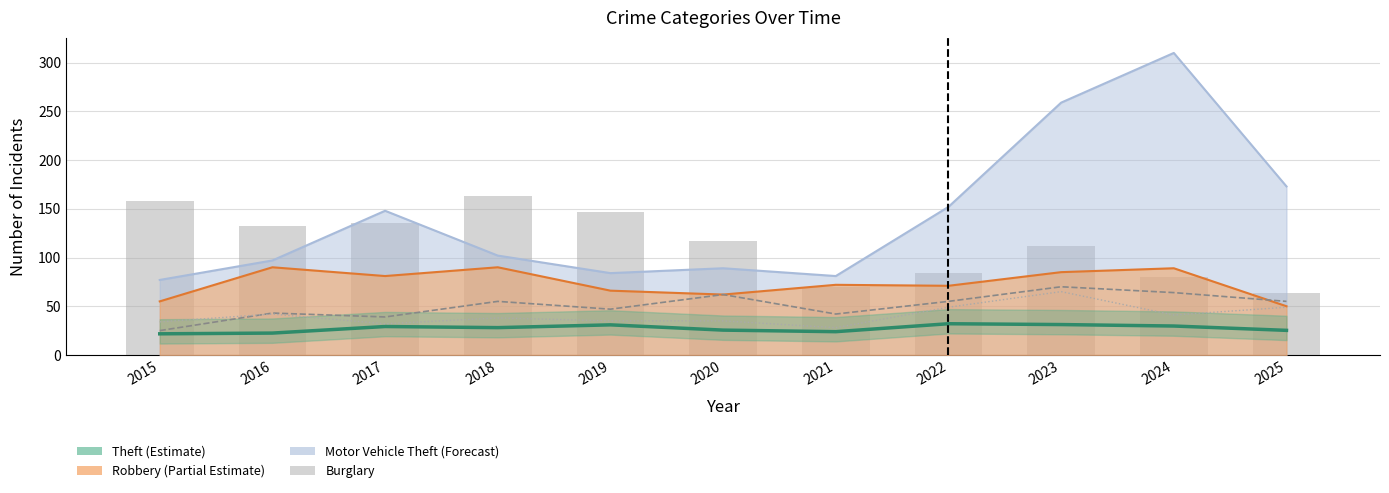

What is the value of the Burglary bar at the 5th from the left?

147.0